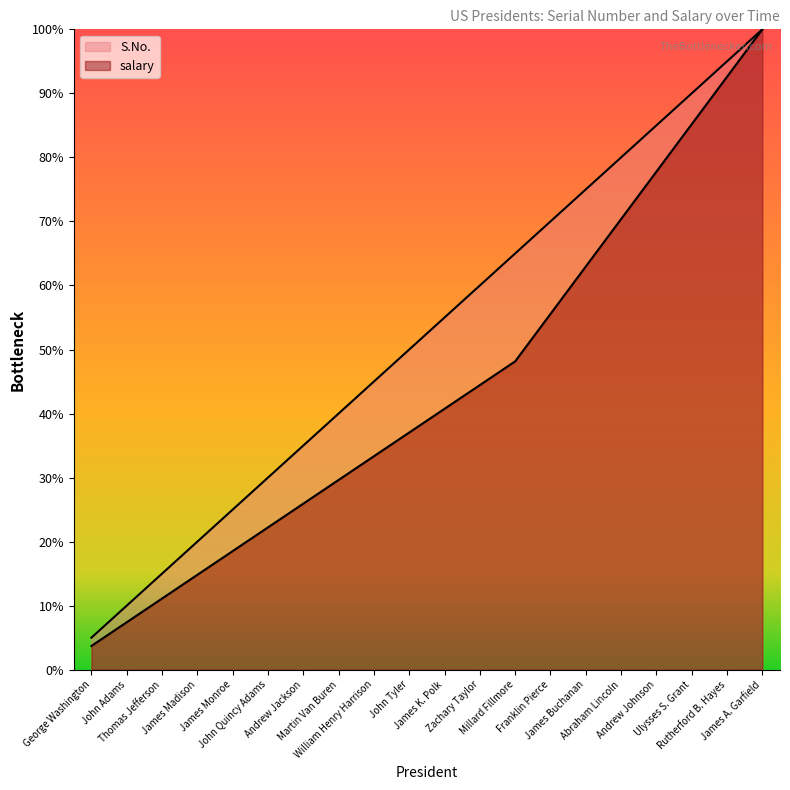

True or false: salary and S.No. intersect in this chart.

False